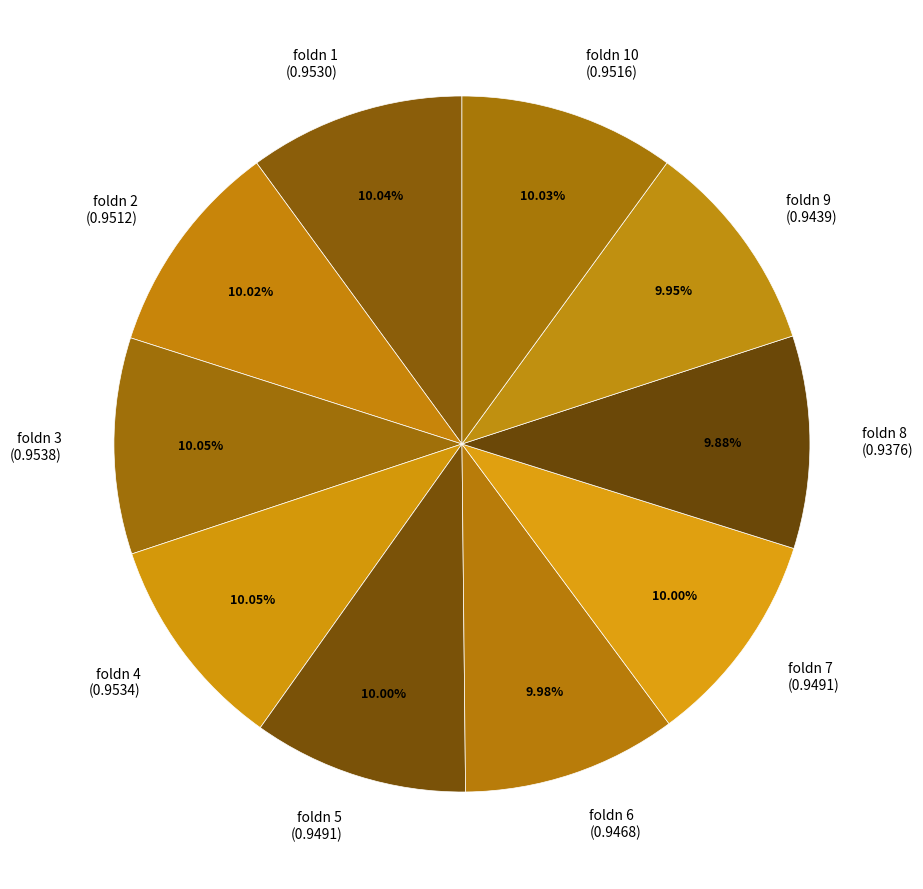

Does any single category account for the majority?

No